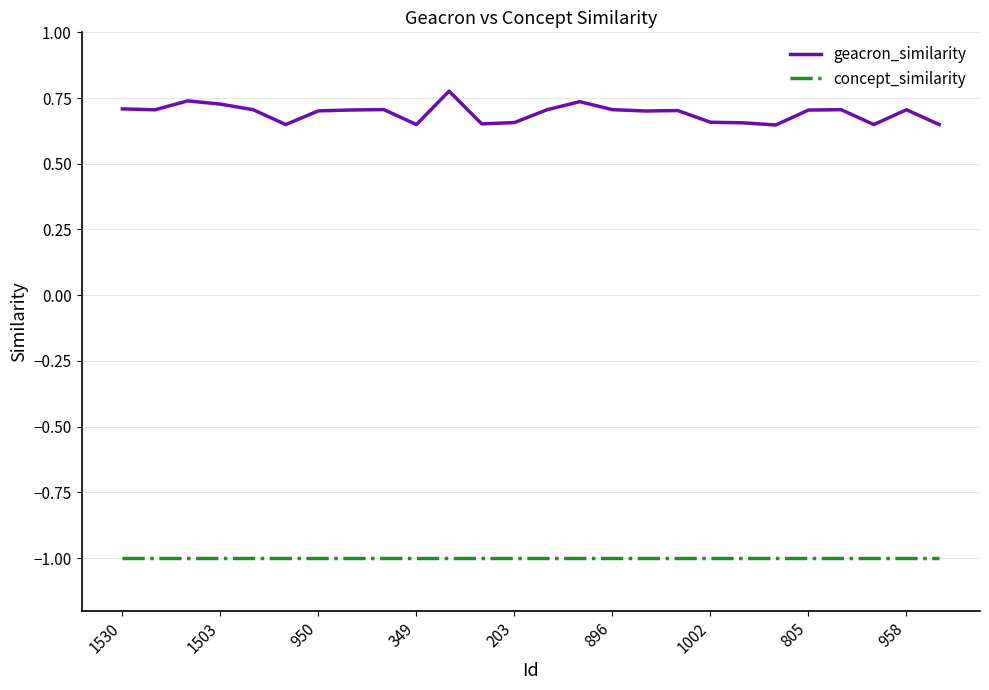

Which series has the widest spread of values?

geacron_similarity